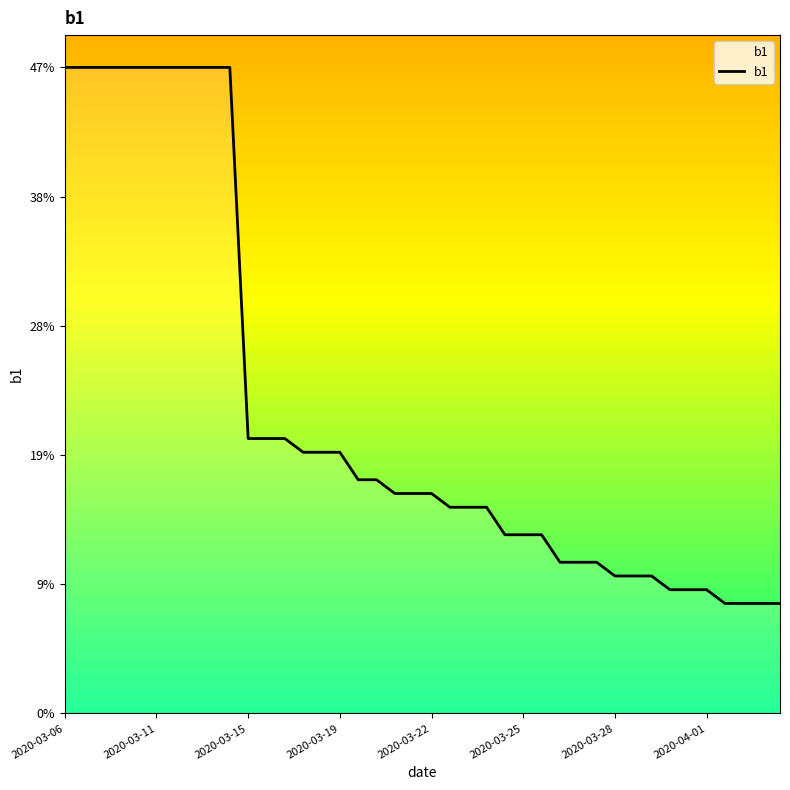

Does the chart have visible grid lines?

No